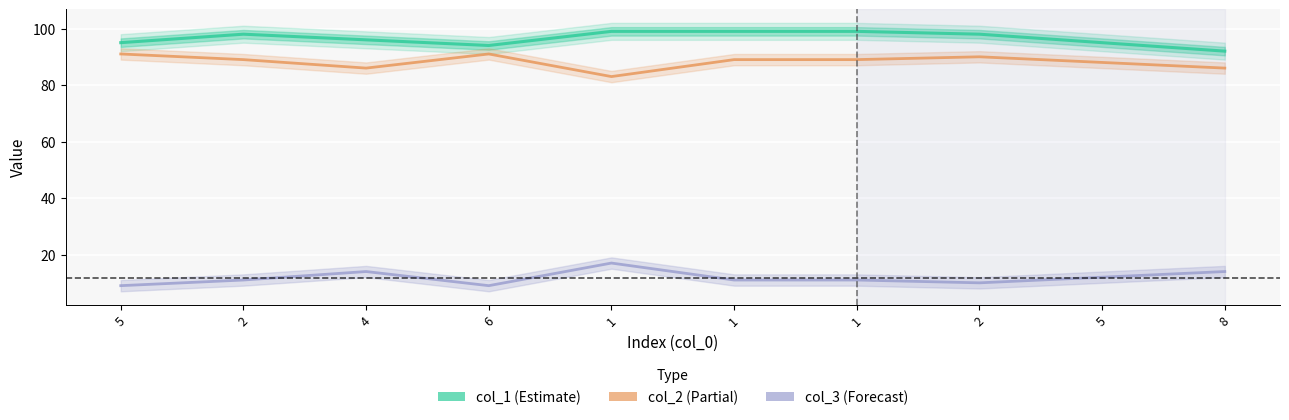

At which label does col_3 first exceed 11?

4